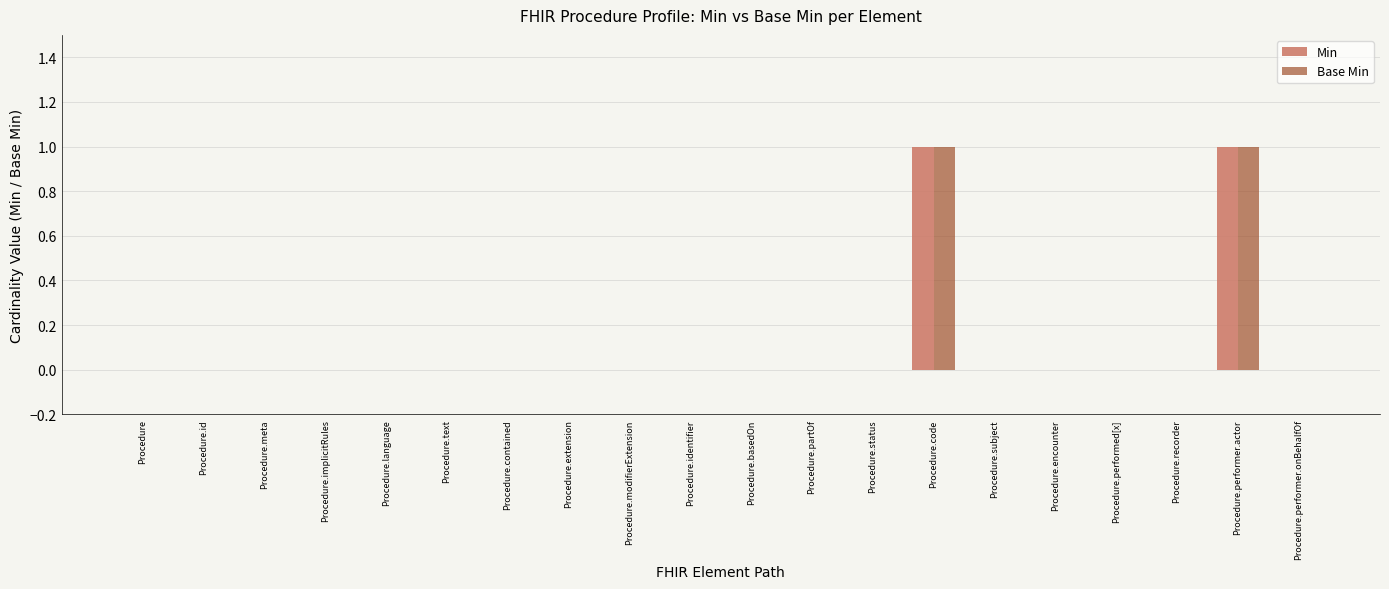

Reading left to right, what are all the values shown in this chart?

Min: 0	0	0	0	0	0	0	0	0	0	0	0	0	1	0	0	0	0	1	0
Base Min: 0	0	0	0	0	0	0	0	0	0	0	0	0	1	0	0	0	0	1	0